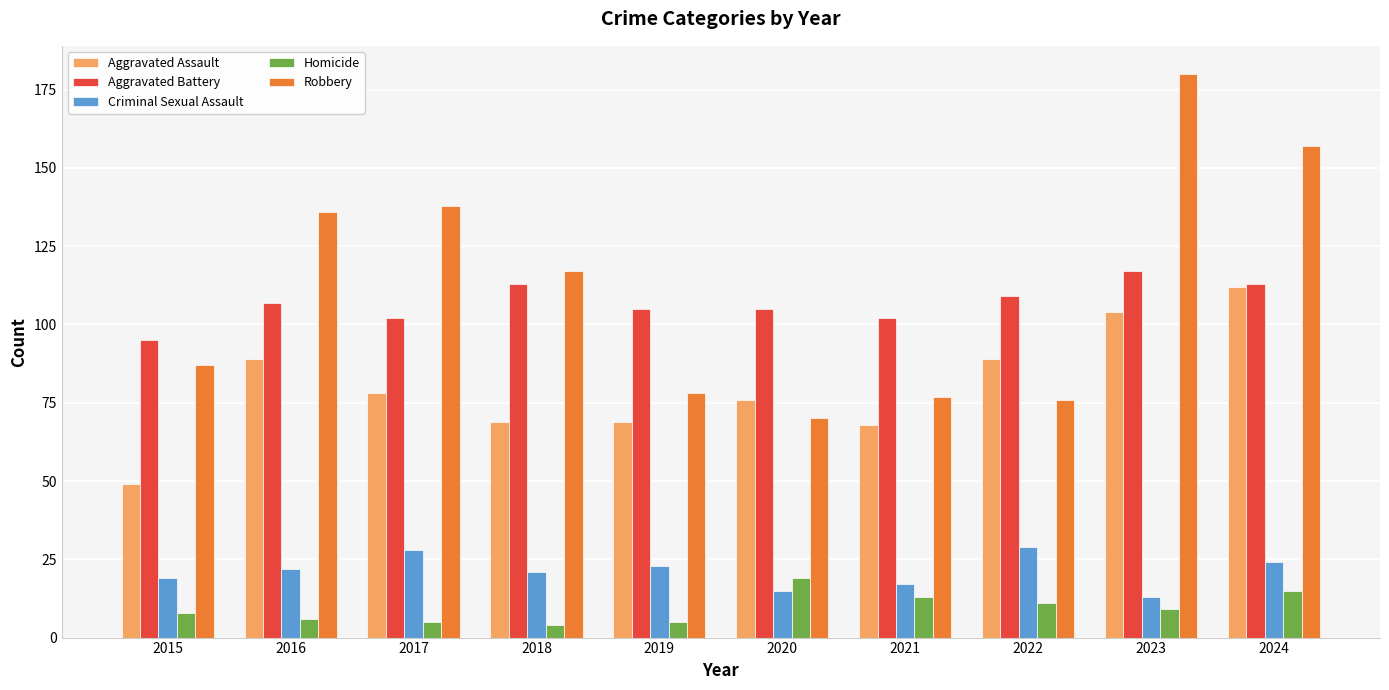

Which series has the largest range (max minus min)?

Robbery